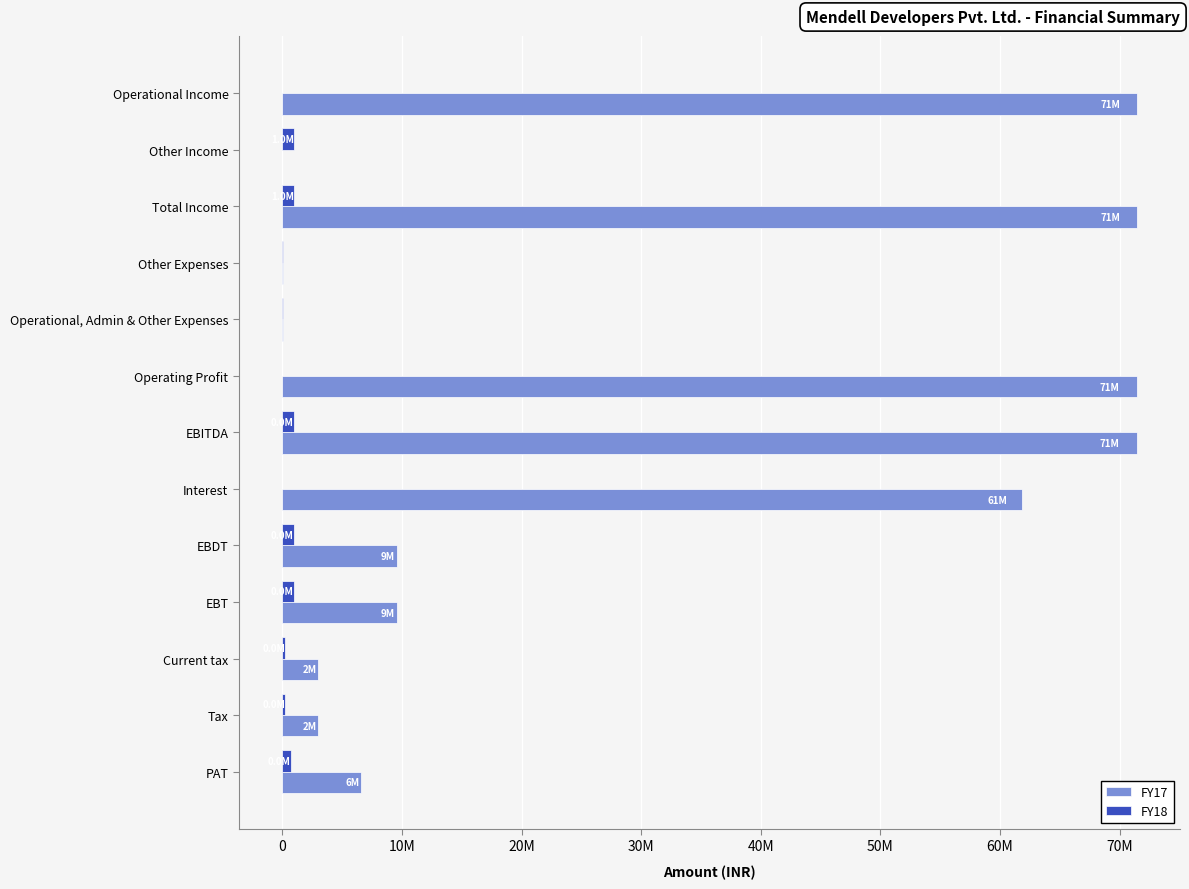

What are all the series names shown in the legend?

FY17, FY18